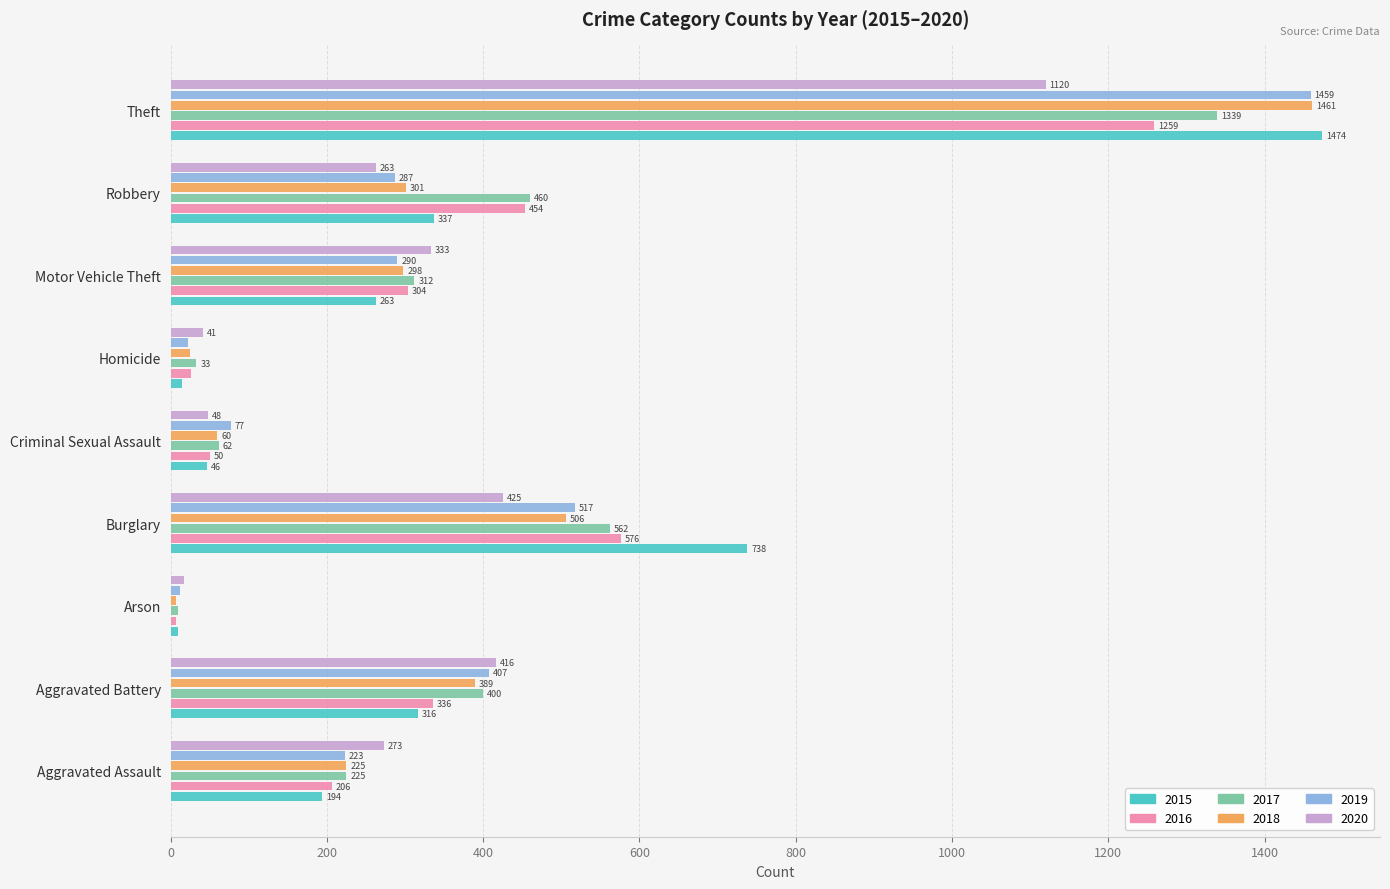

What is the total value across all series at Arson?

62